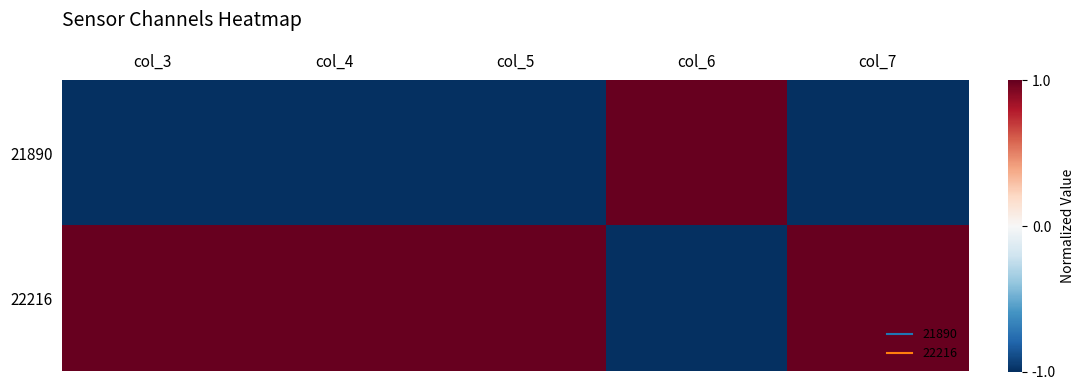

Reading right to left, transcribe all the data shown in this chart.

21890: col_7=-1.0	col_6=1.0	col_5=-1.0	col_4=-1.0	col_3=-1.0
22216: col_7=1.0	col_6=-1.0	col_5=1.0	col_4=1.0	col_3=1.0